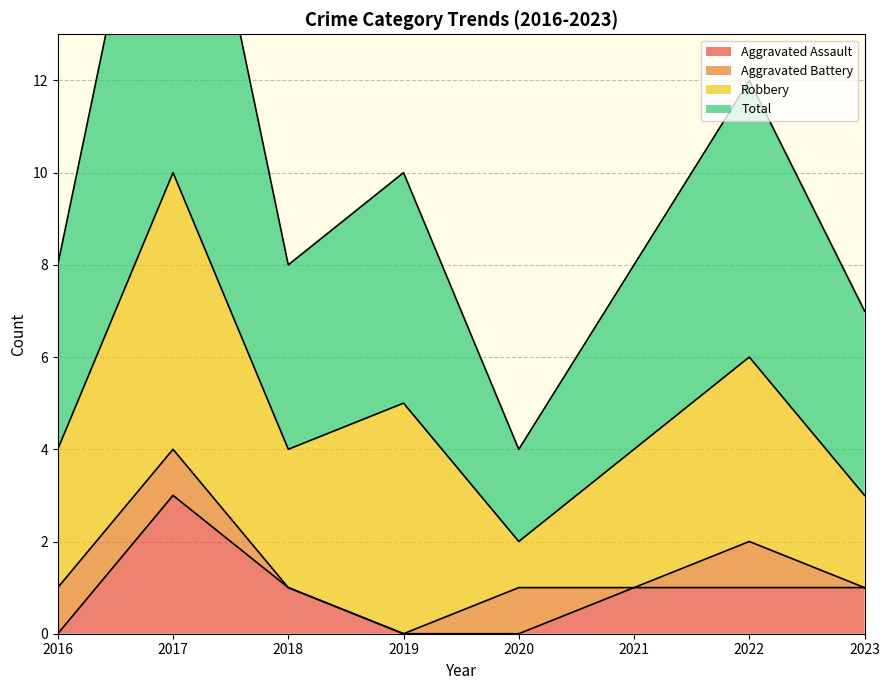

In Total, how many points are lower than both neighbors (excluding endpoints)?

2